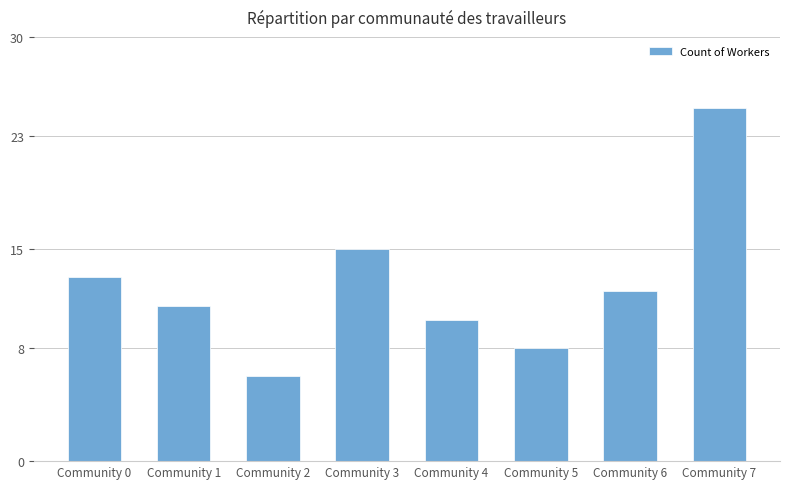

What is the change in value from Community 2 to Community 4?

+4